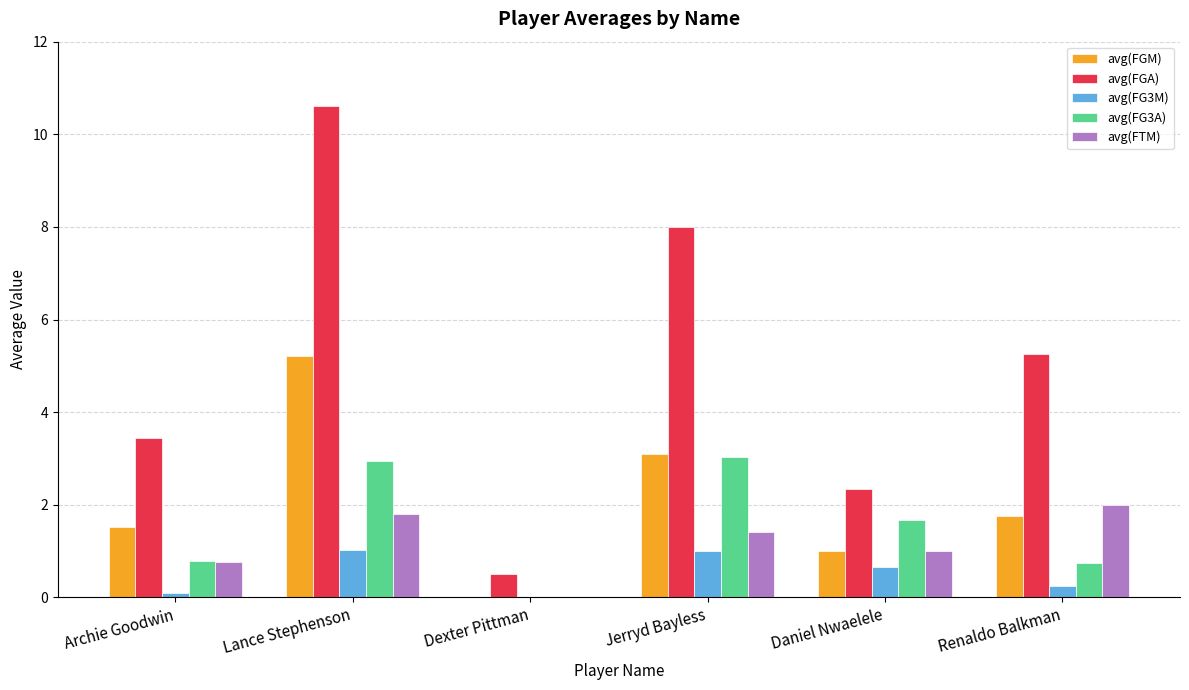

At which label does avg(FGA) reach its peak?

Lance Stephenson